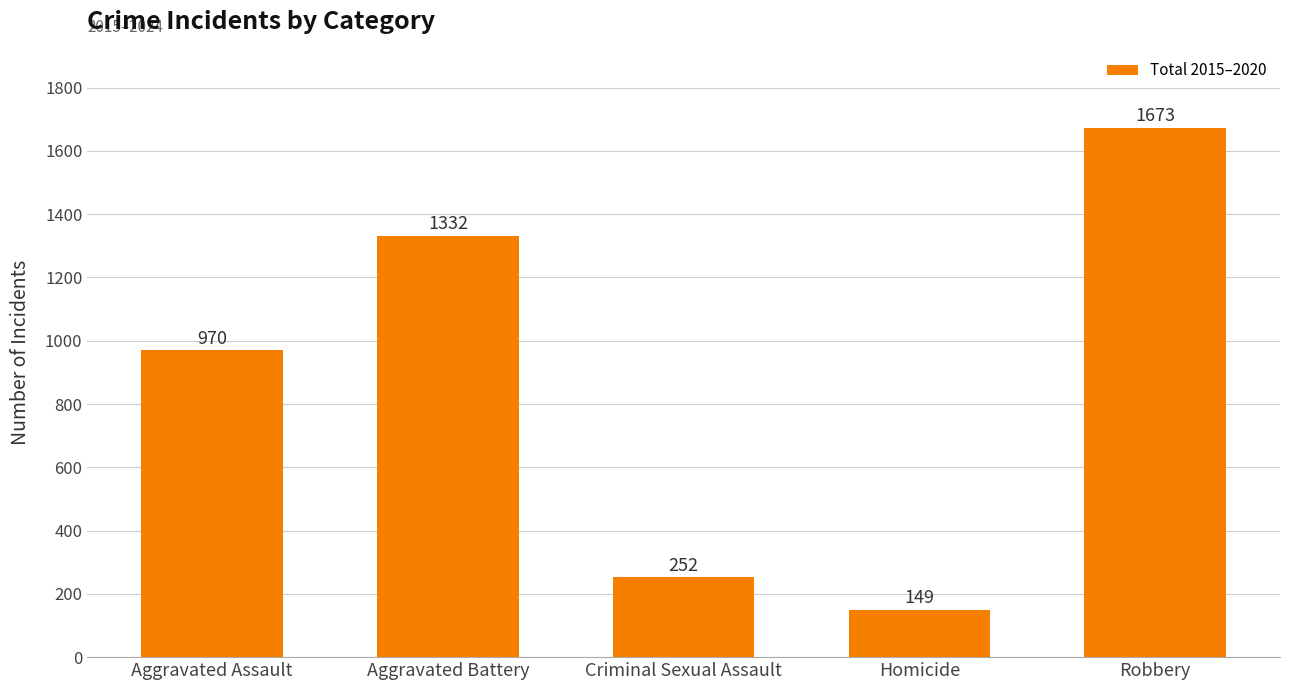

What is the label of the 1st bar from the right?

Robbery